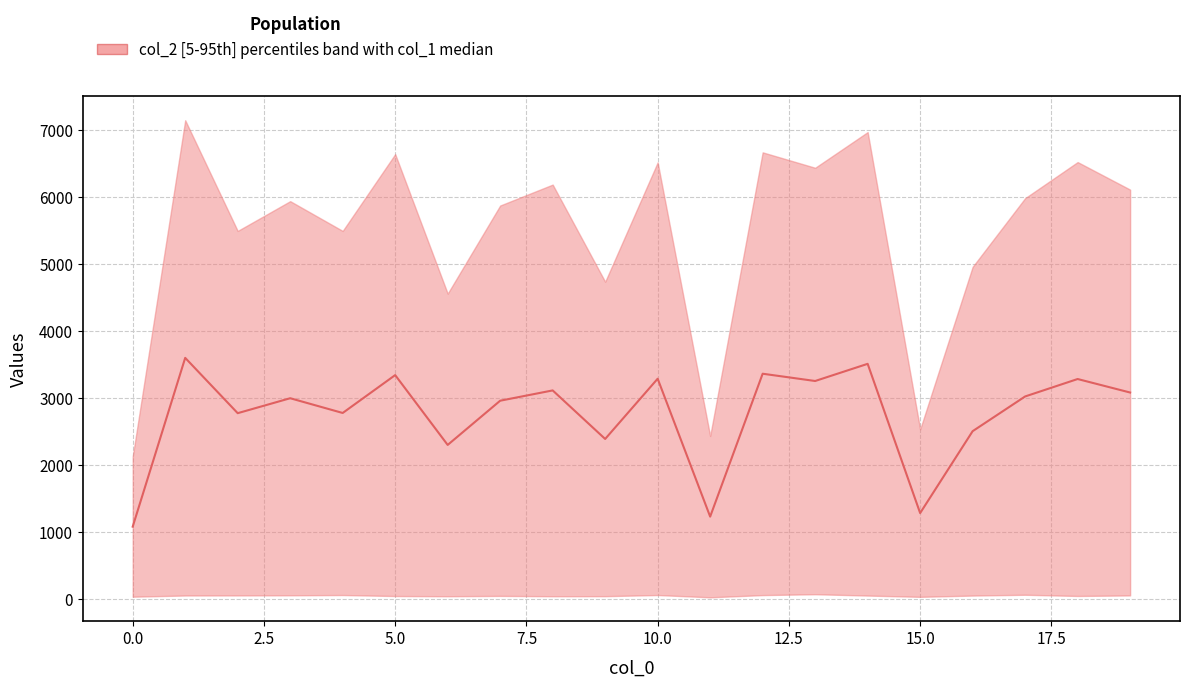

What is the ratio of the value at 5.0 to the value at 17?

1.0